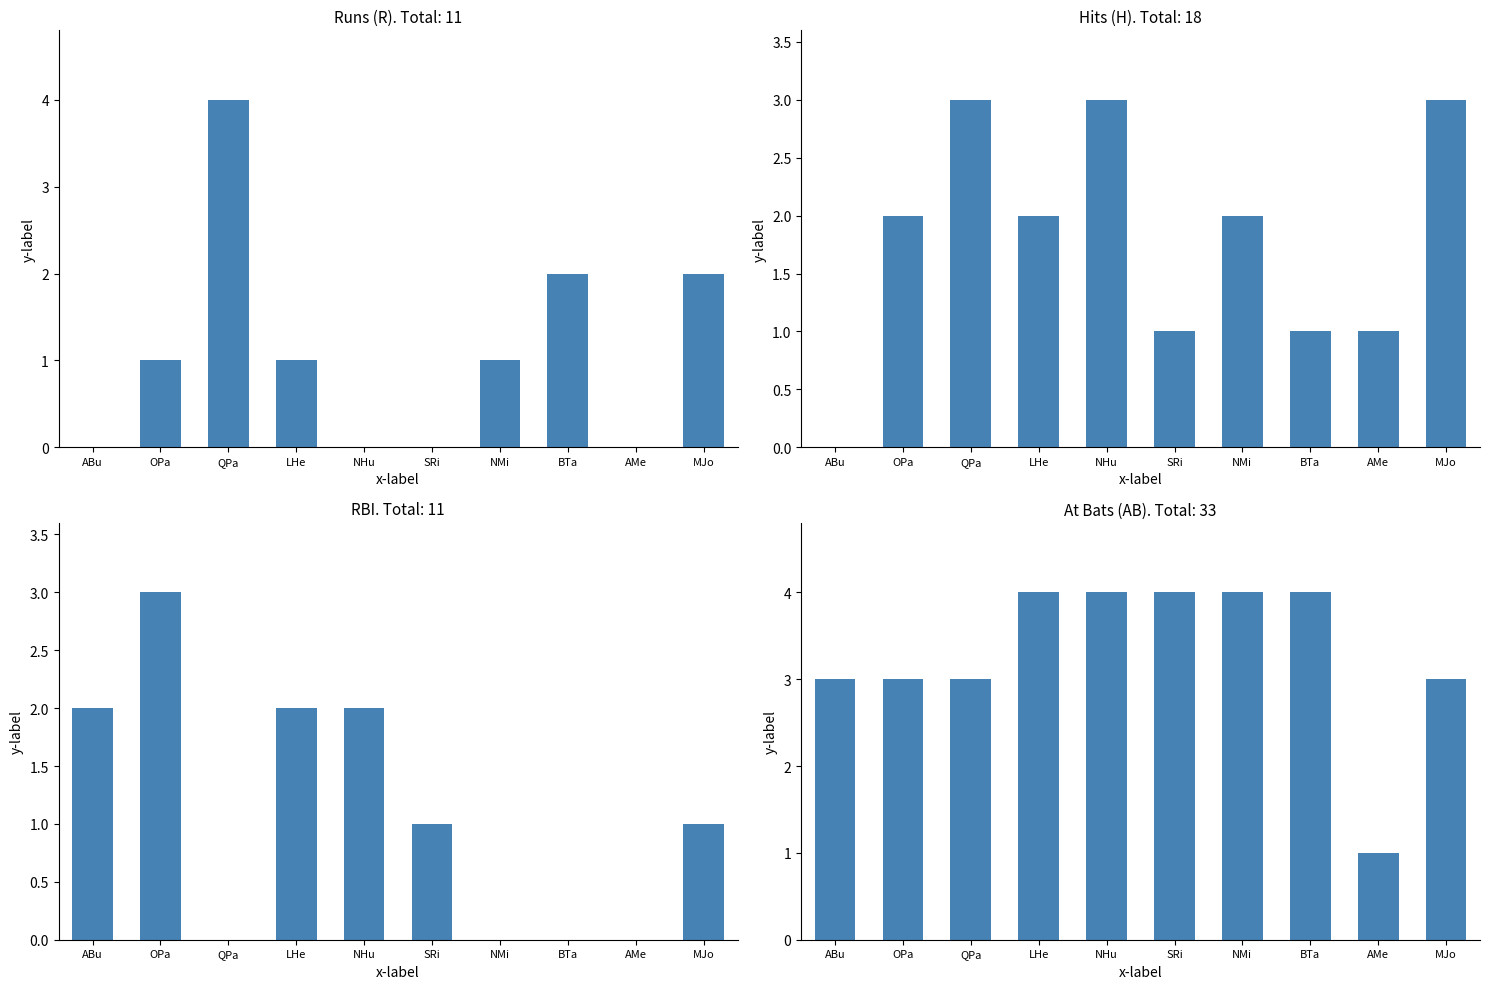

What is the spread (max minus min) of values at NMi?

4